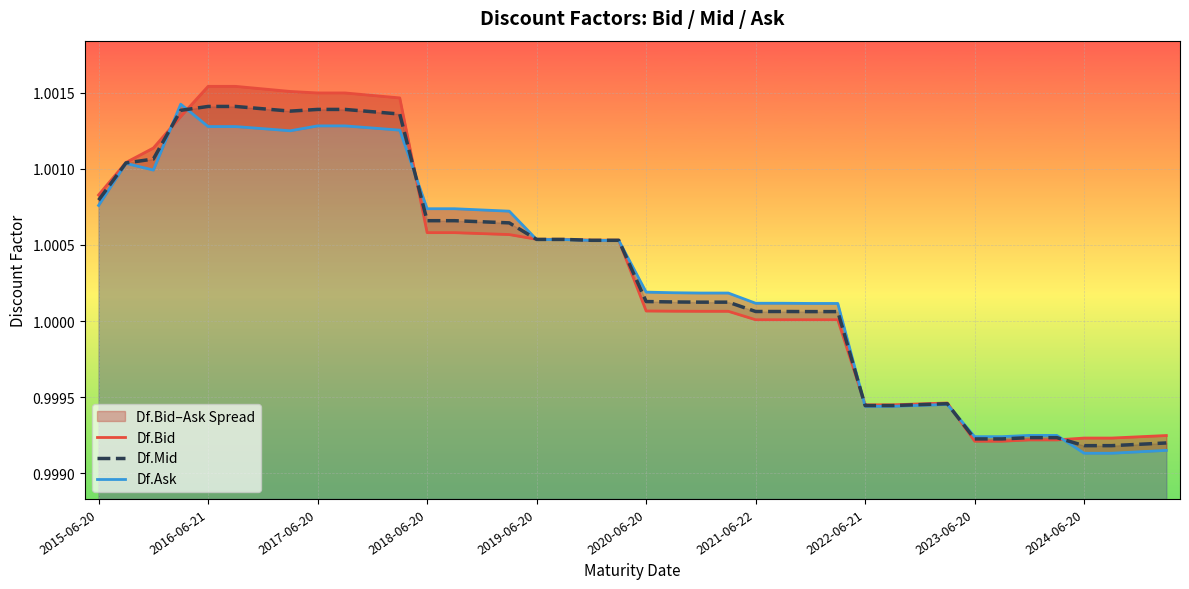

Where does the Df.Ask series first go above 1?

2015-06-20